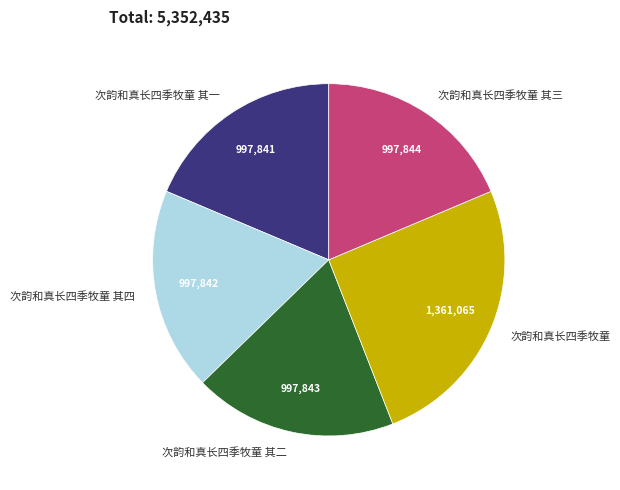

Do 次韵和真长四季牧童 and 次韵和真长四季牧童 其三 together represent more than half of the pie?

No